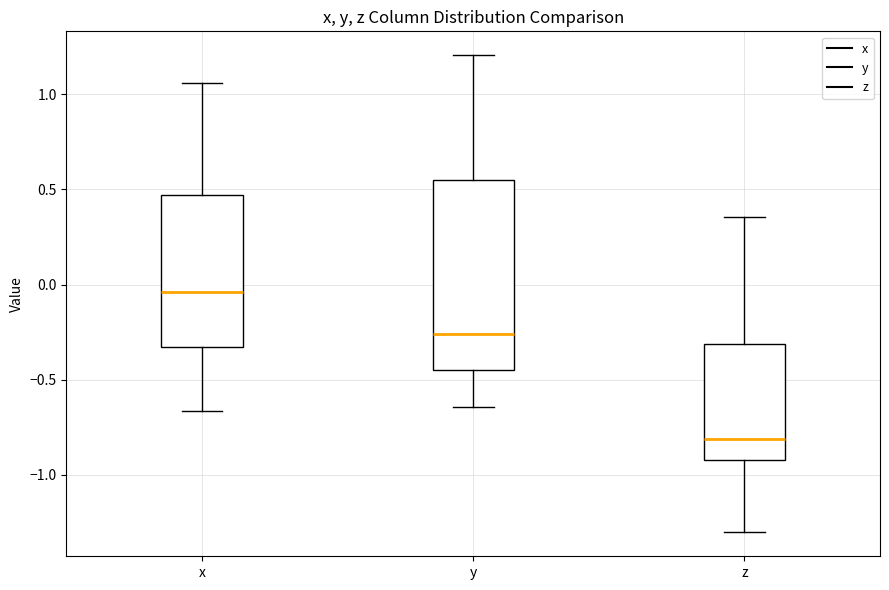

Which box is the tallest, from its lower edge to its upper edge?

y